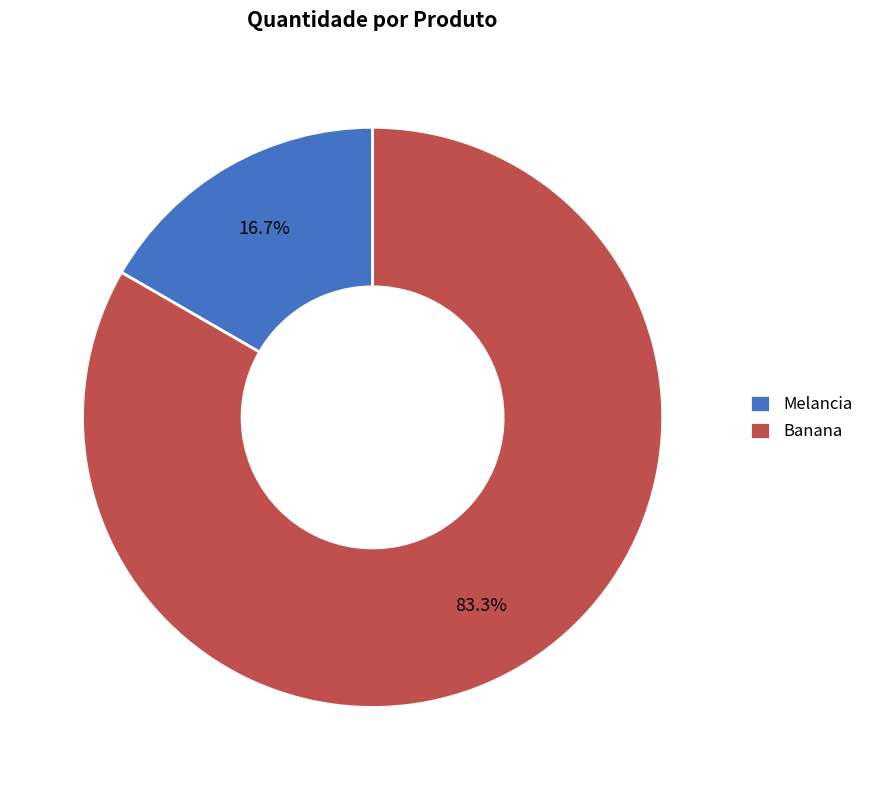

Which has a higher value, Melancia or Banana?

Banana